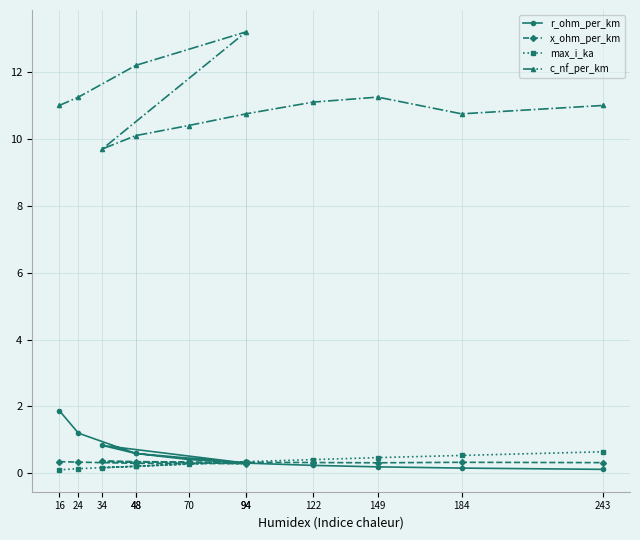

How many max_i_ka values are between 0 and 1?

12